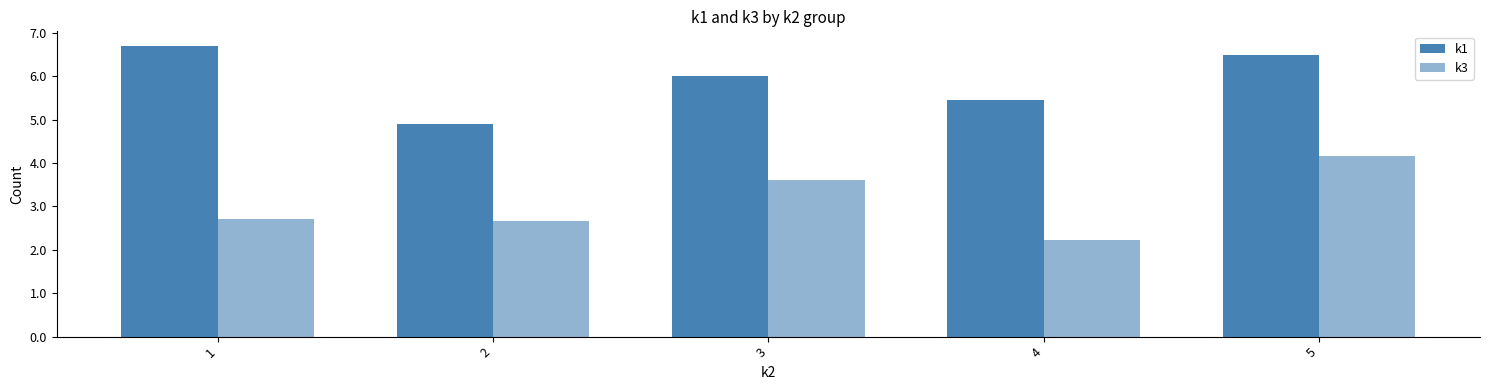

How many bars are there in each group?

2